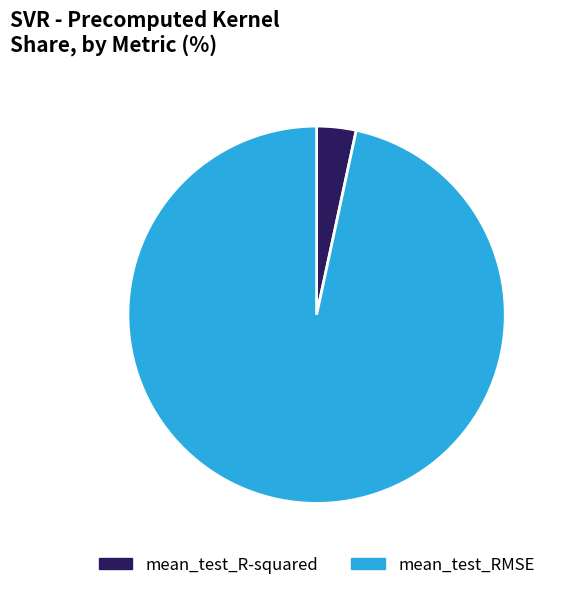

Which slice represents more than half of the pie?

mean_test_RMSE